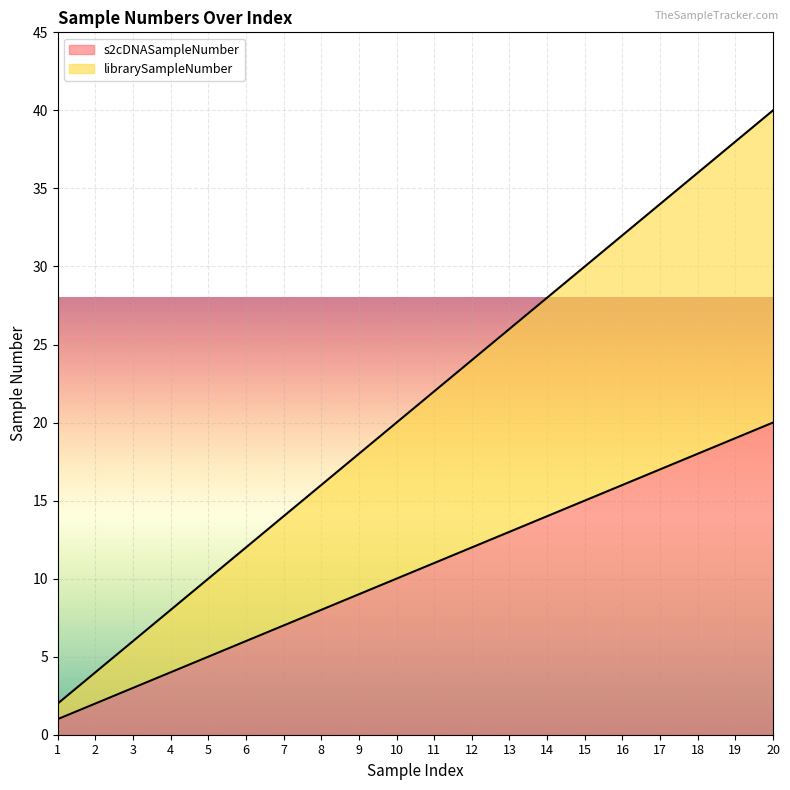

What are all the series names shown in the legend?

s2cDNASampleNumber, librarySampleNumber